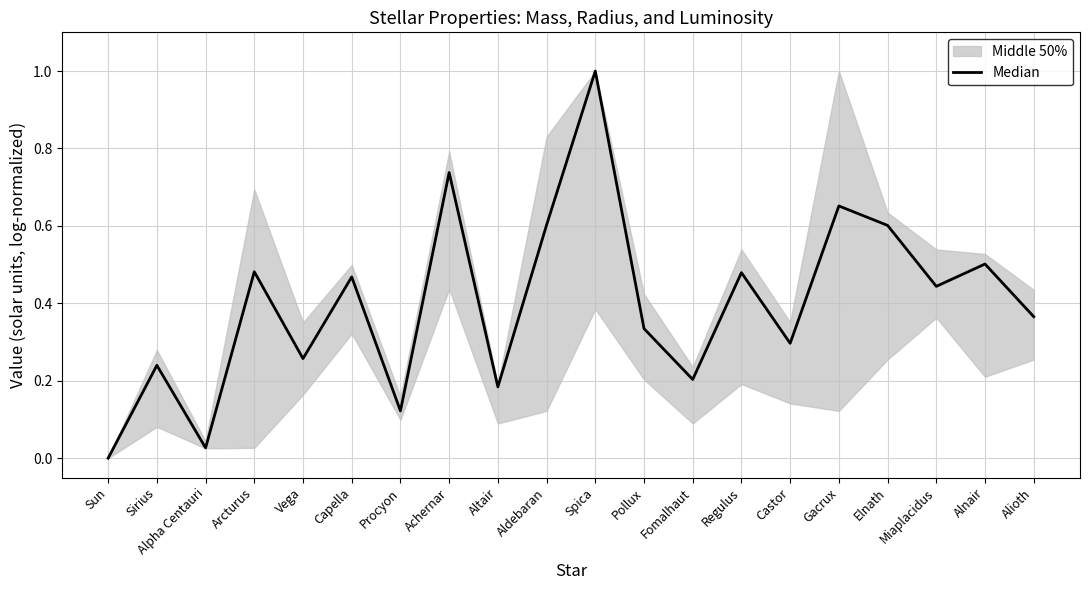

What position from the left is Spica?

11